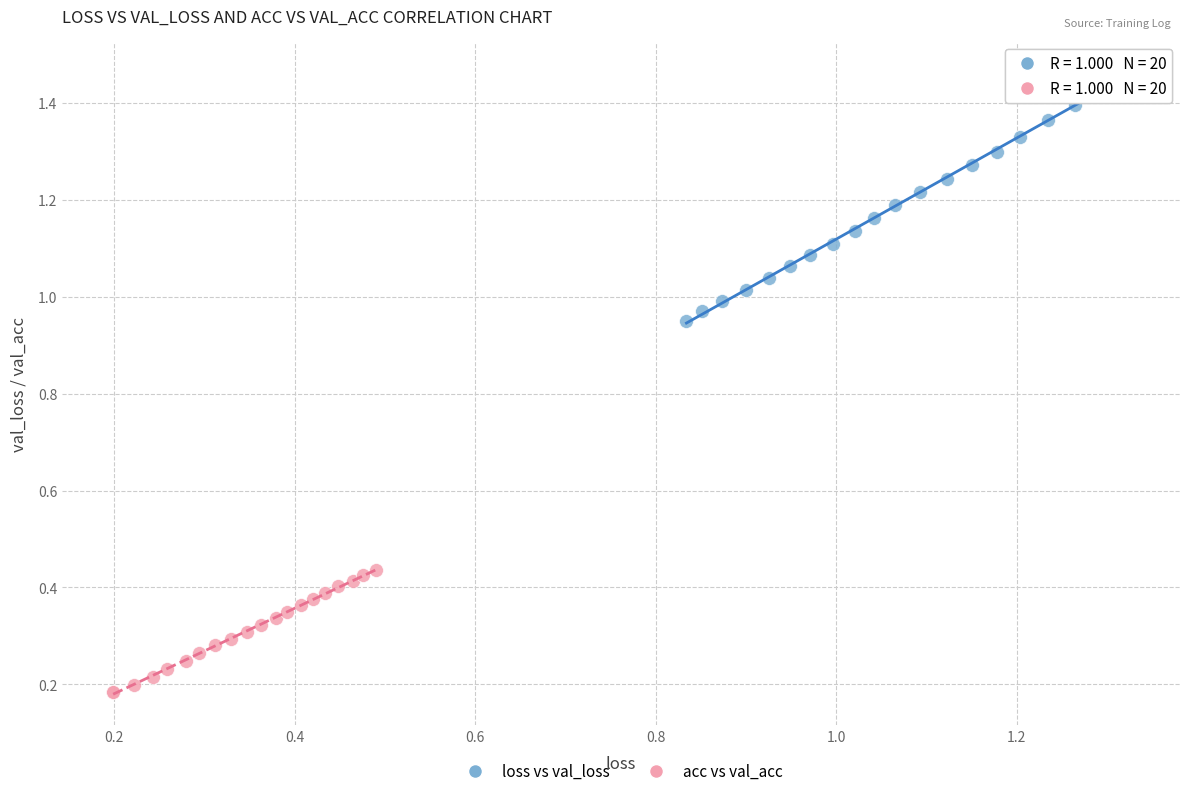

Which series reaches the minimum Y coordinate?

acc vs val_acc